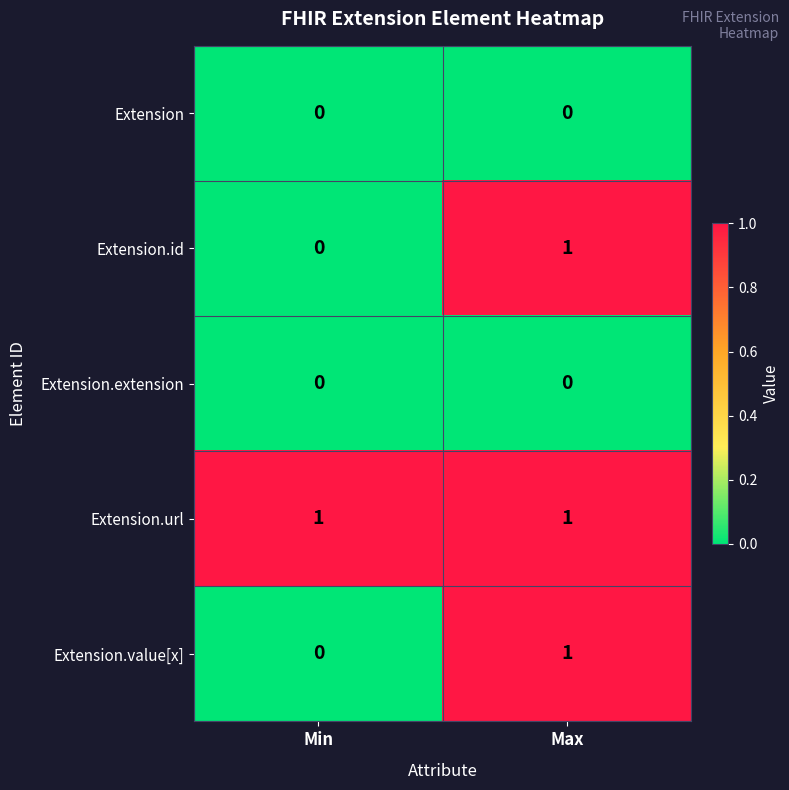

How many series are shown in this chart?

5